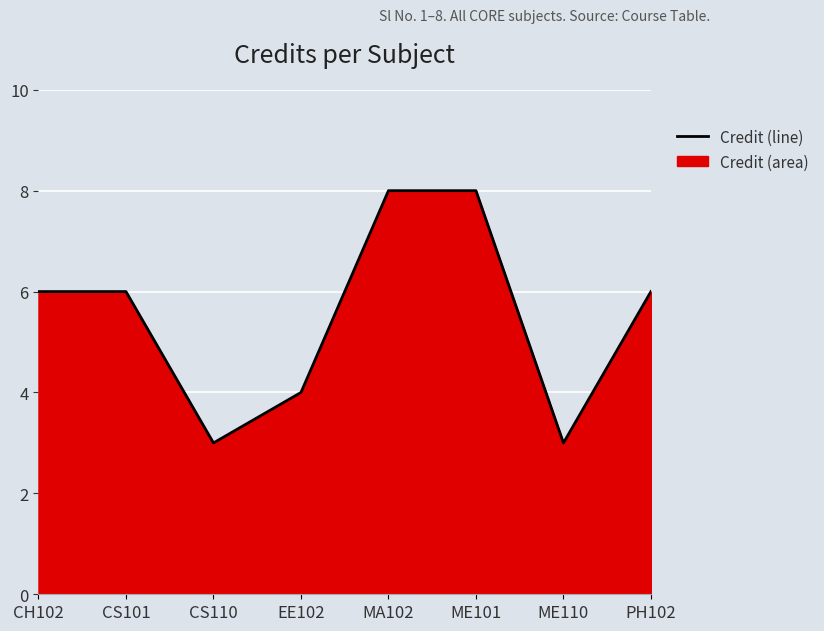

What is the value of the 6th point from the left?

8